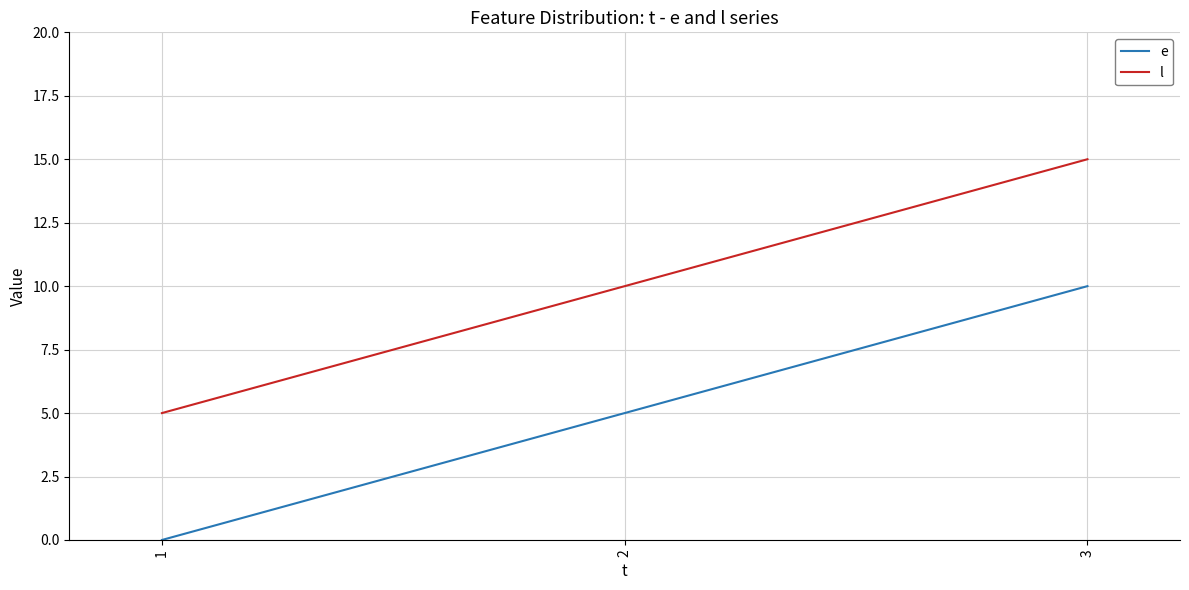

Reading right to left, what are all the values shown in this chart?

e: 3=10	2=5	1=0
l: 3=15	2=10	1=5